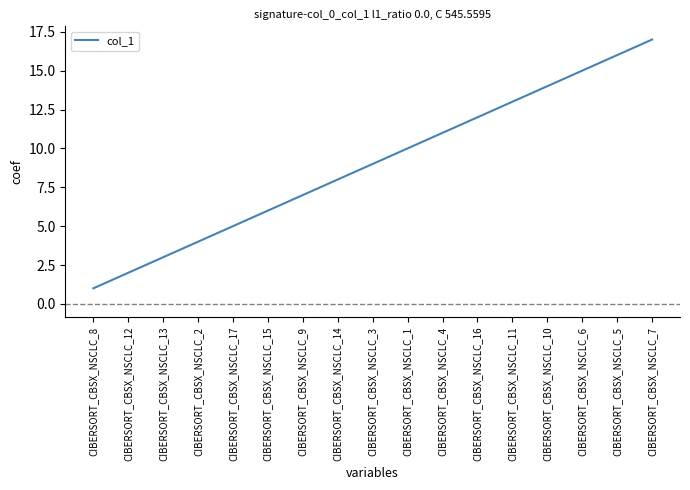

What is the sum of the values at CIBERSORT_CBSX_NSCLC_16 and CIBERSORT_CBSX_NSCLC_9?

19